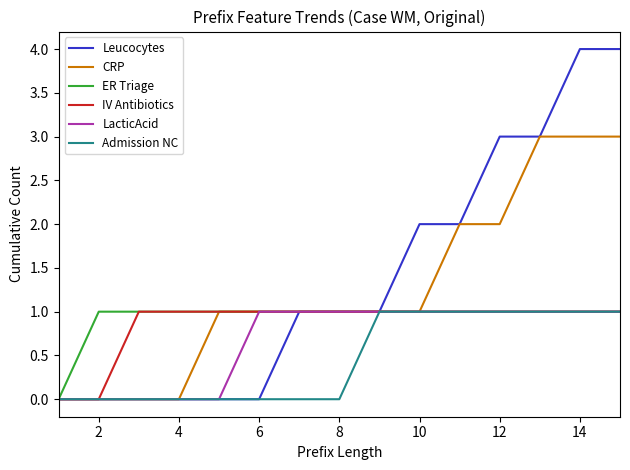

How many categories are shown in the chart?

15